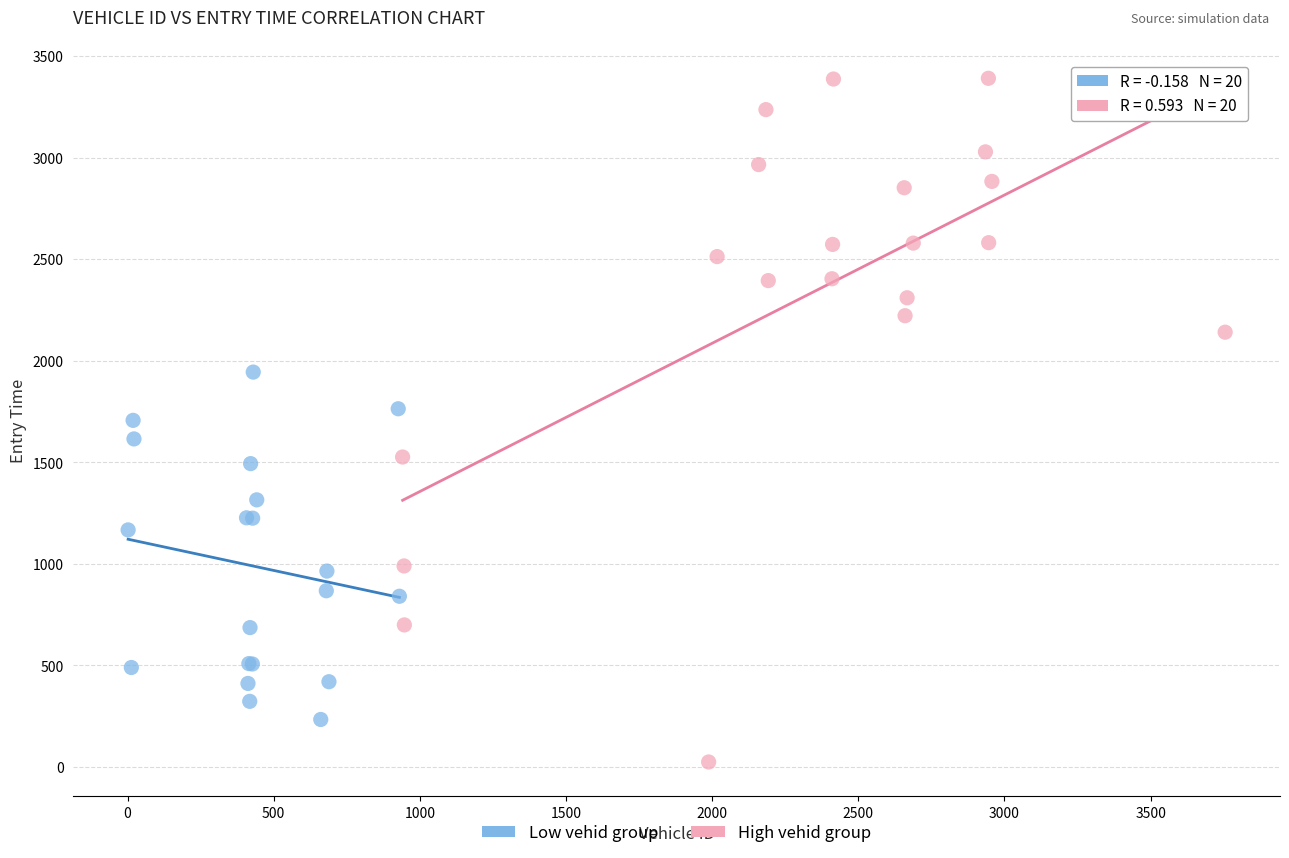

Which series has the largest Y range (max minus min)?

High vehid group